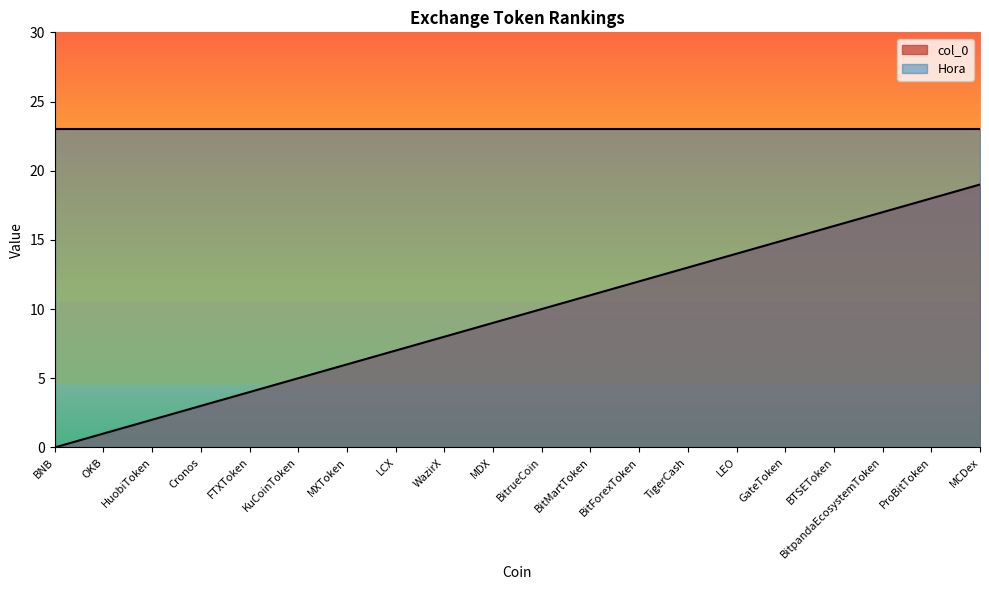

What is the label of the 12th point from the left?

BitMartToken